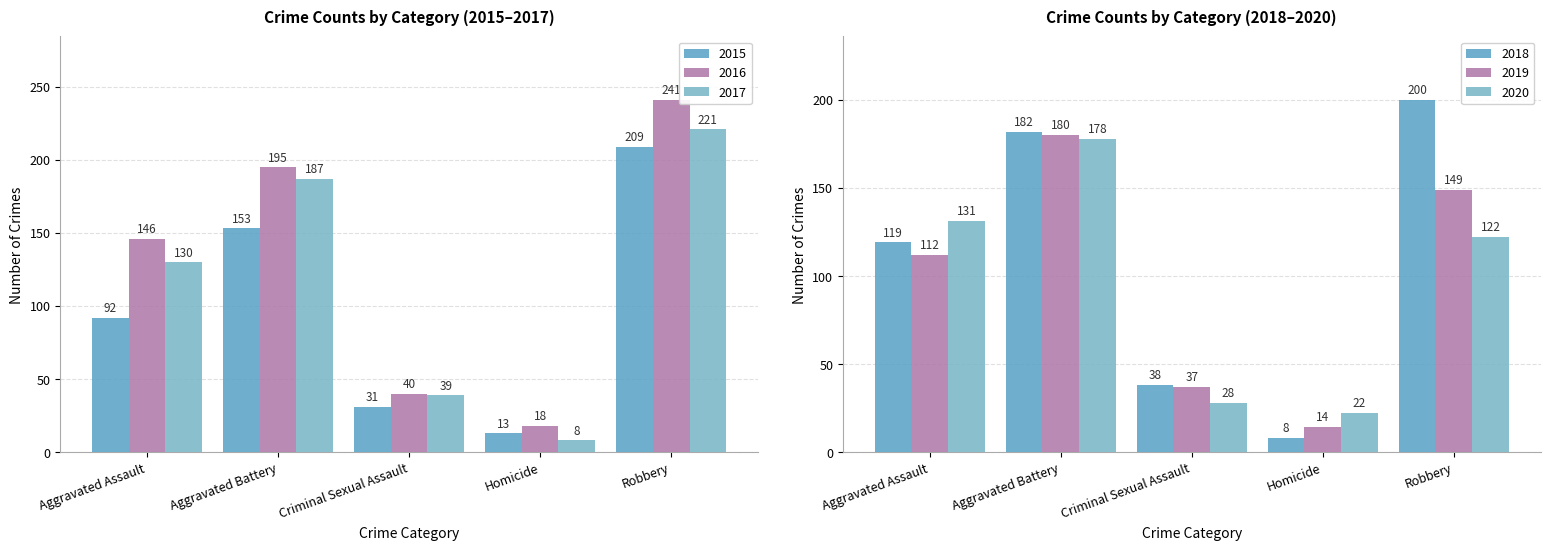

What is the total value across all series at Criminal Sexual Assault?

213